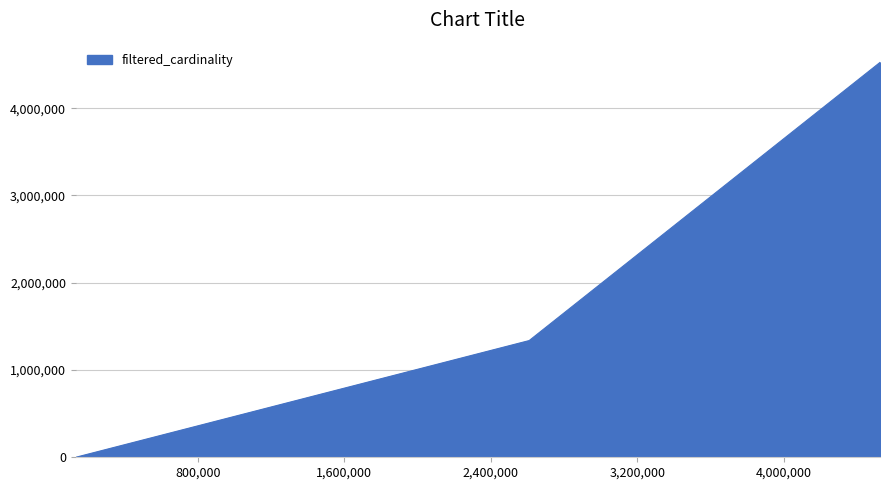

Is it true that the value at k is 4?

False